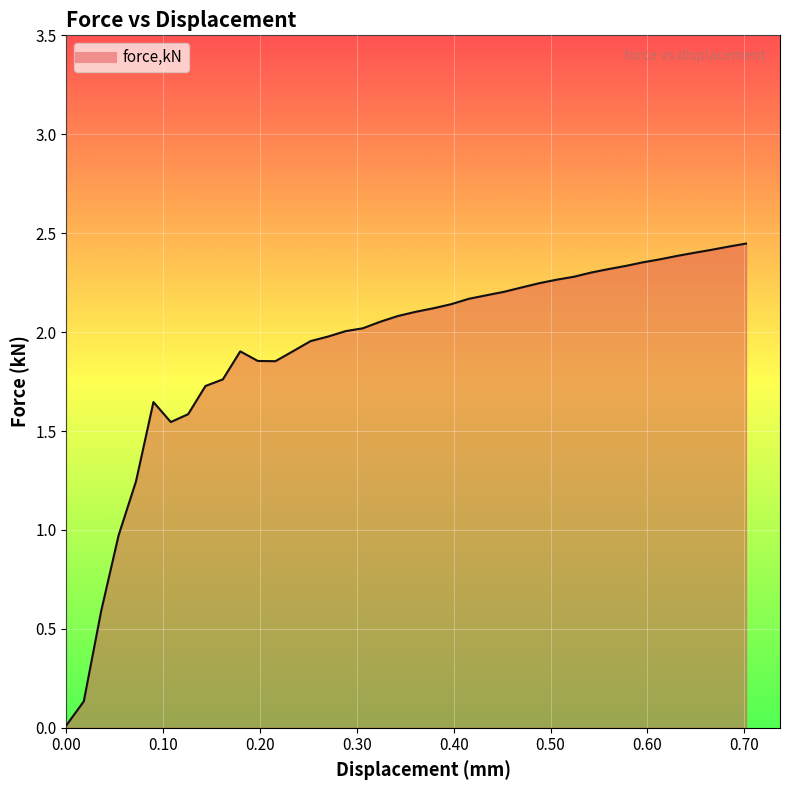

How many lines are shown in the chart?

1